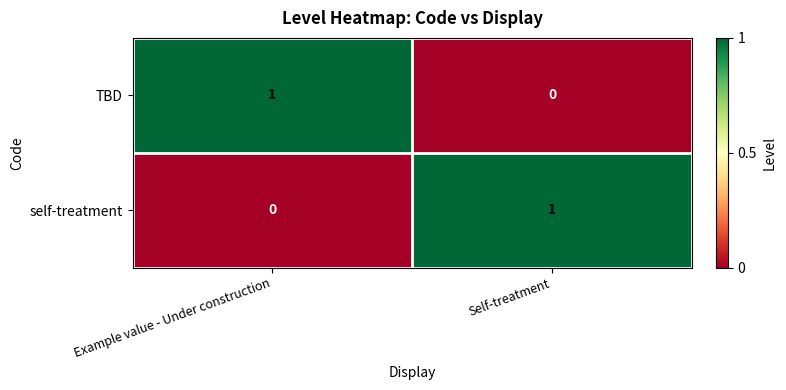

Count the number of categories in the chart.

2